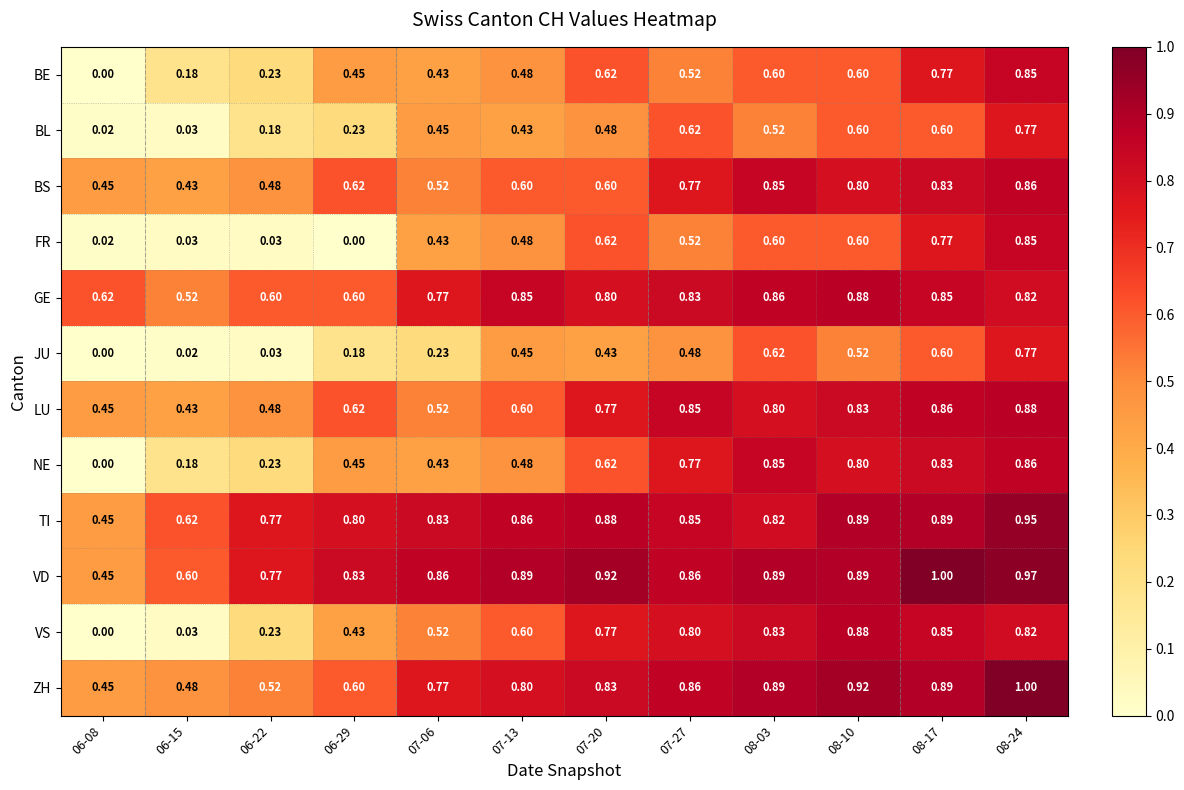

At which category is the sum across all series the highest?

08-24